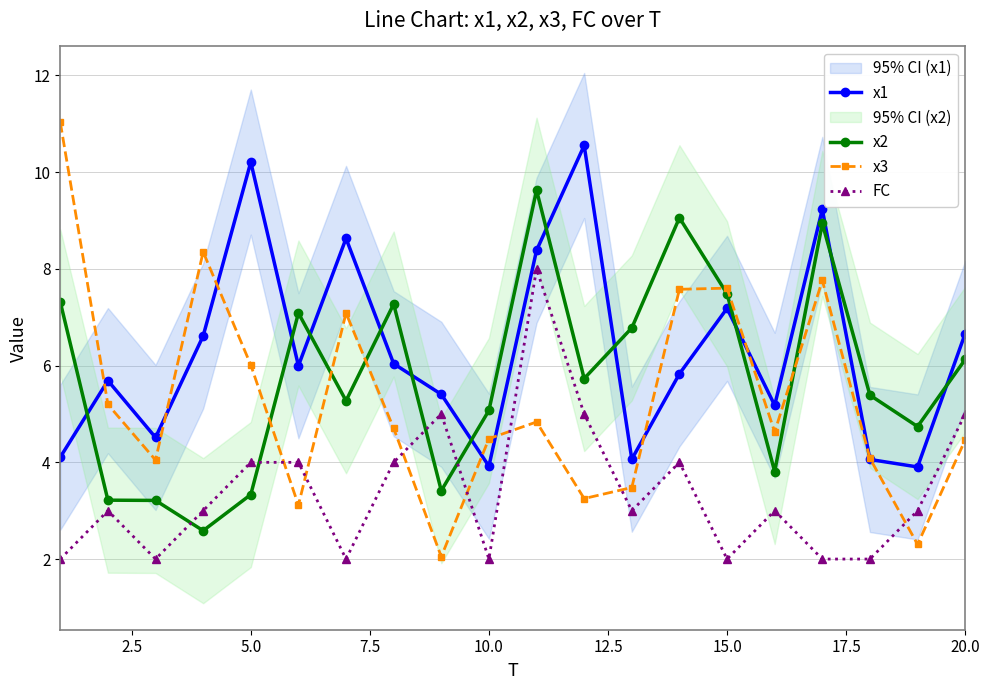

What is the sum of all FC values?

68.0